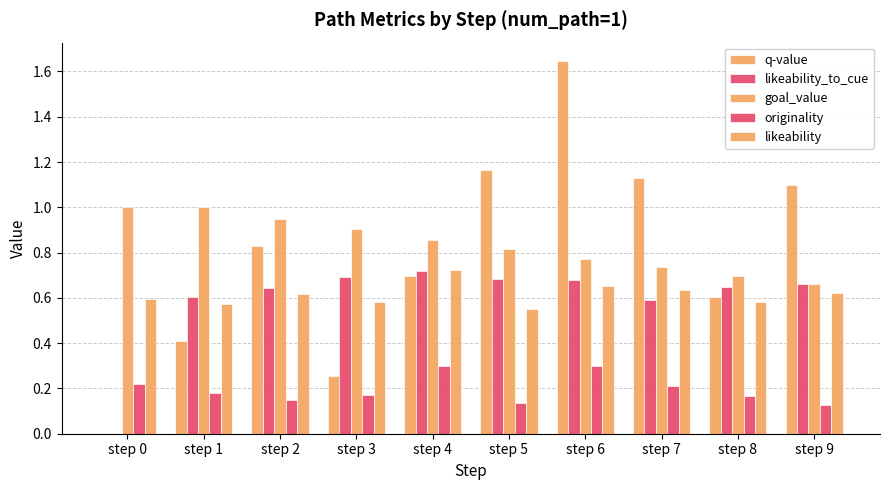

At which category is the sum across all series the highest?

step 6